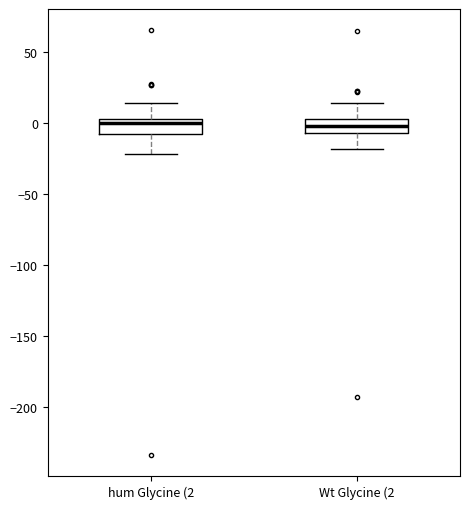

Where is the upper edge of the box for hum Glycine (2 on the y-axis? The values are not printed on the chart, so give them approximately, as read against the axis.

5